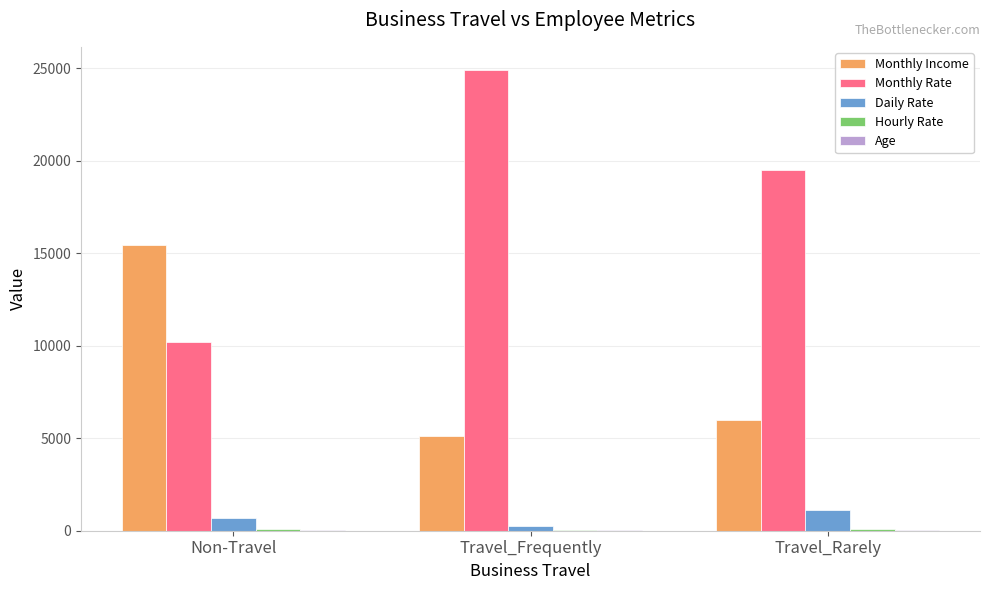

What is the greatest value displayed?

24907